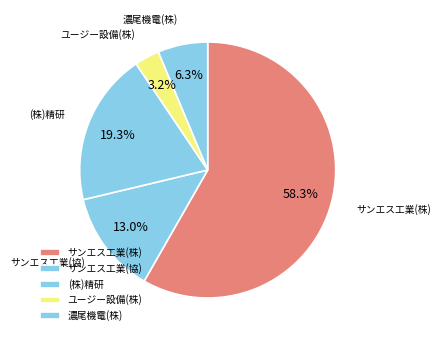

Which slice is the largest?

サンエス工業(株)